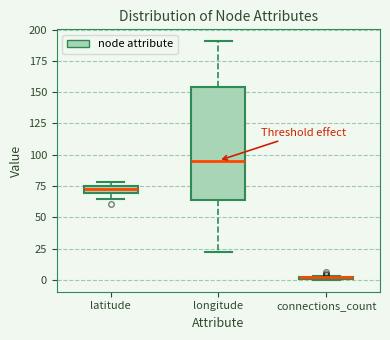

Comparing the boxes themselves (not the whiskers), which one is the tallest?

longitude